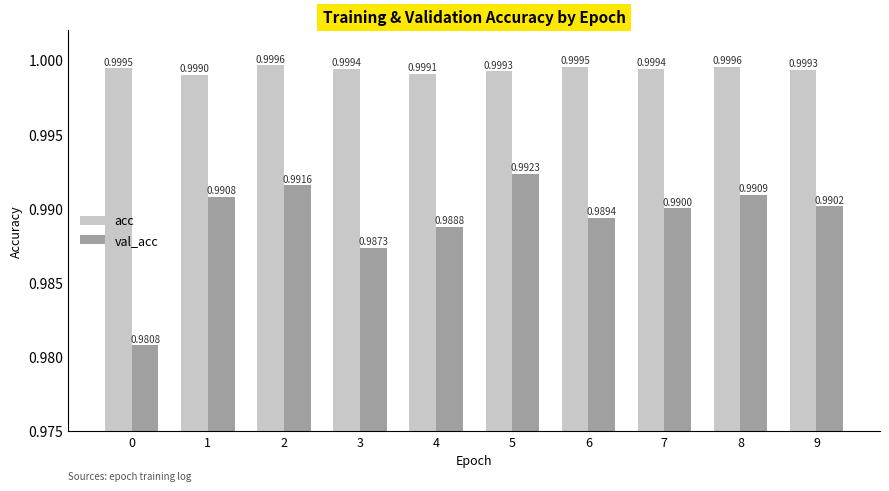

Between 4 and 8, which series saw the biggest shift?

val_acc